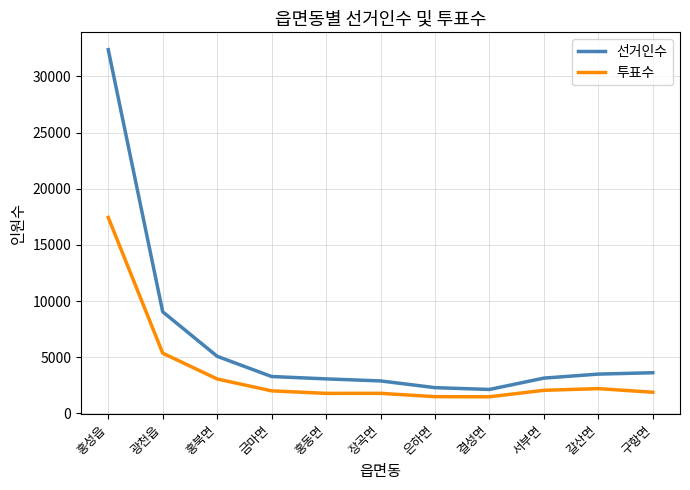

In 투표수, how many points are lower than both neighbors (excluding endpoints)?

2